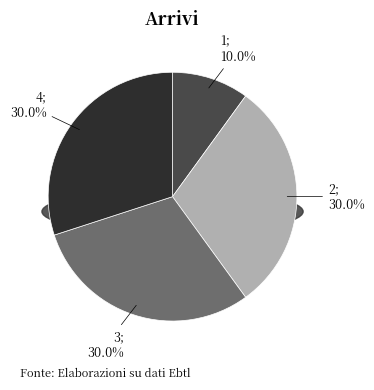

Is it true that 4 is 30% of the pie?

True